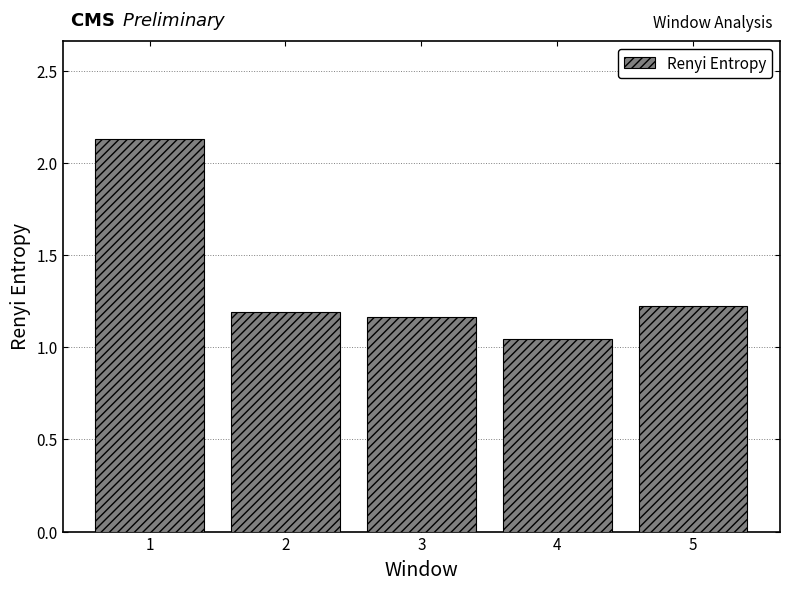

Approximately how many times larger is the value at 2 compared to 1?

0.6